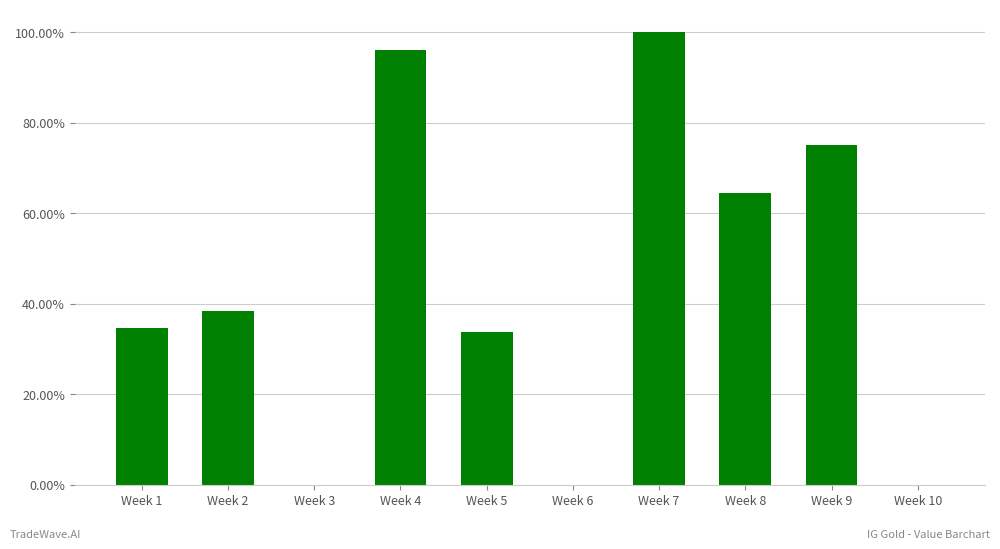

List the labels in order of value, largest first.

Week 7, Week 4, Week 9, Week 8, Week 2, Week 1, Week 5, Week 3, Week 6, Week 10